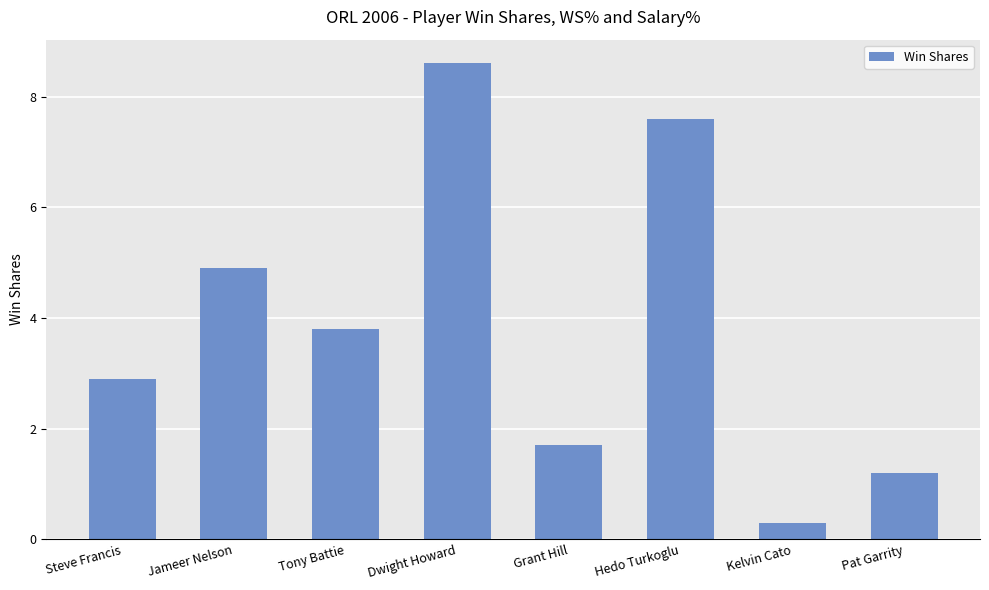

How many data points does each series have?

8